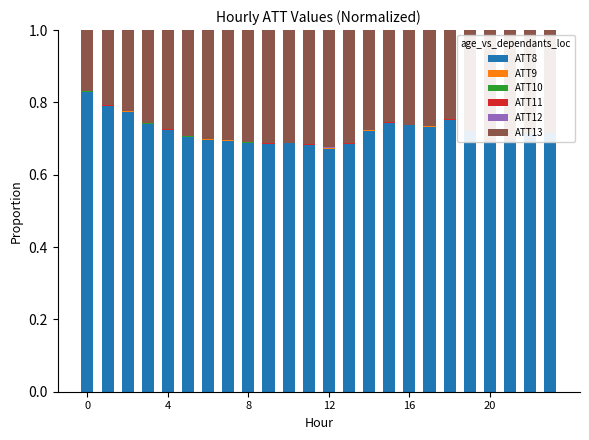

What is the sum of all ATT8 values?

17.3